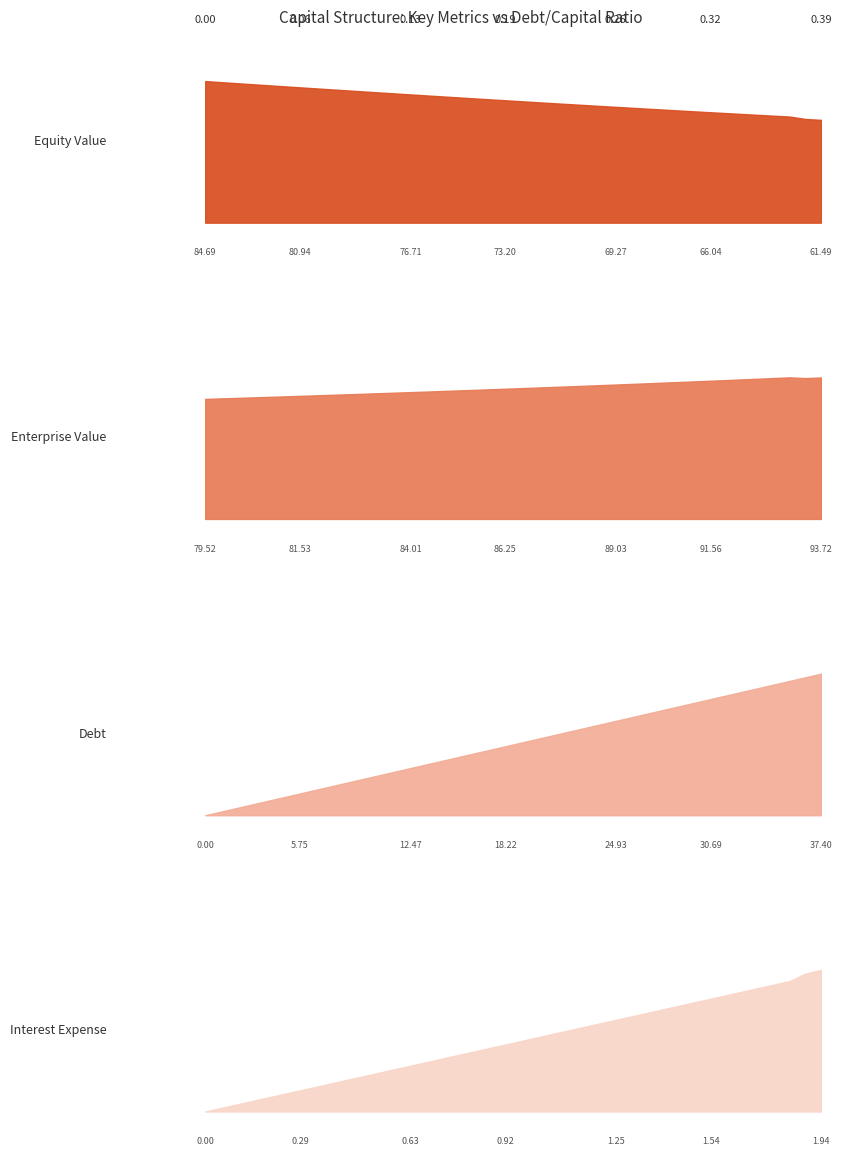

How many data points in enterprise_value are above 86?

21